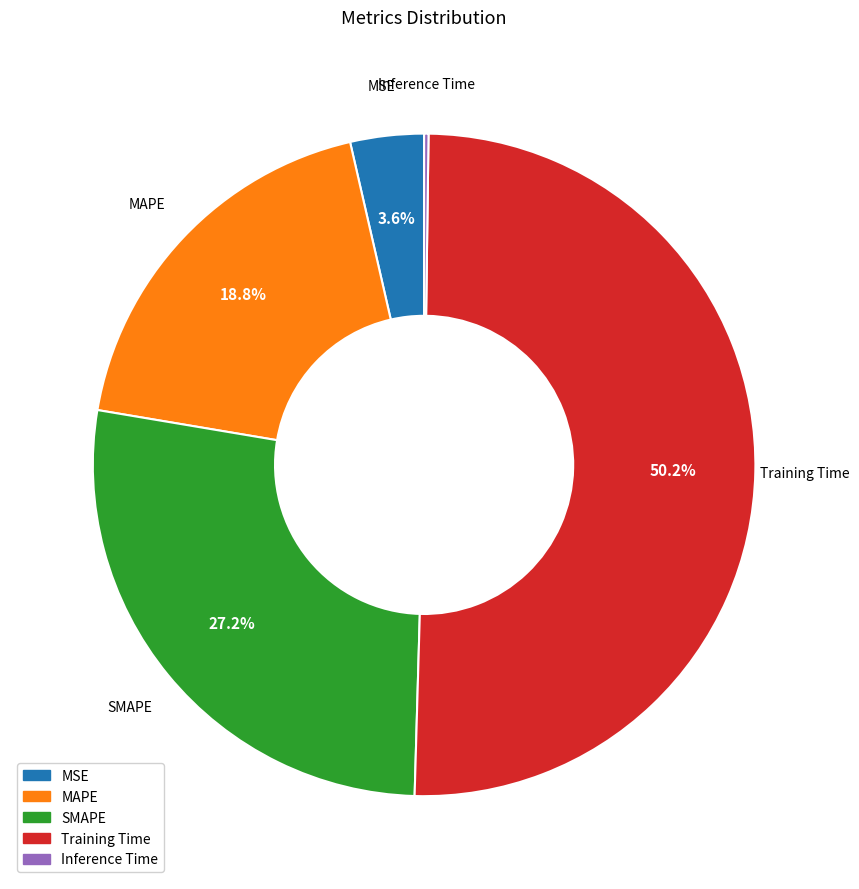

Which has a higher value, Training Time or MSE?

Training Time